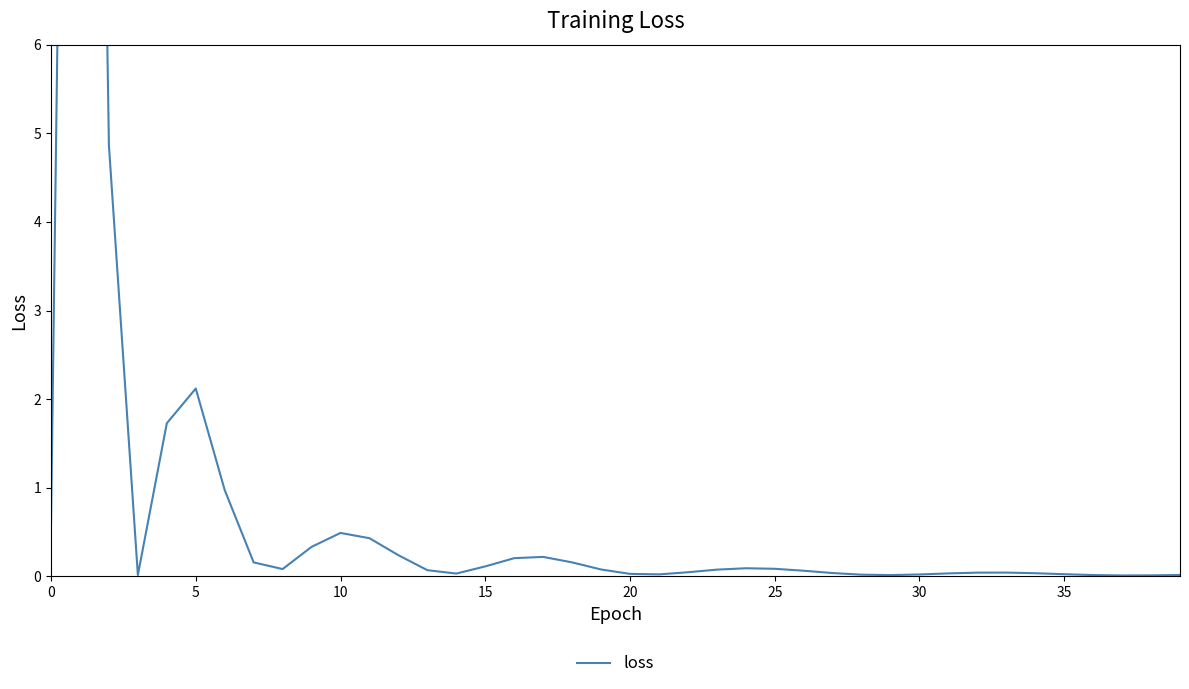

At which category does the chart reach its minimum across all series?

37